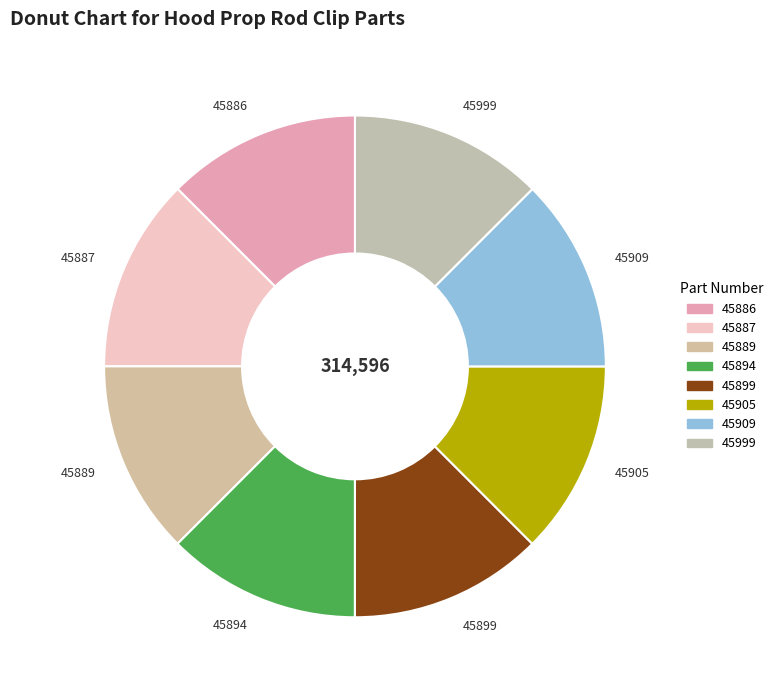

Is it true that 45905 is 13% of the pie?

True